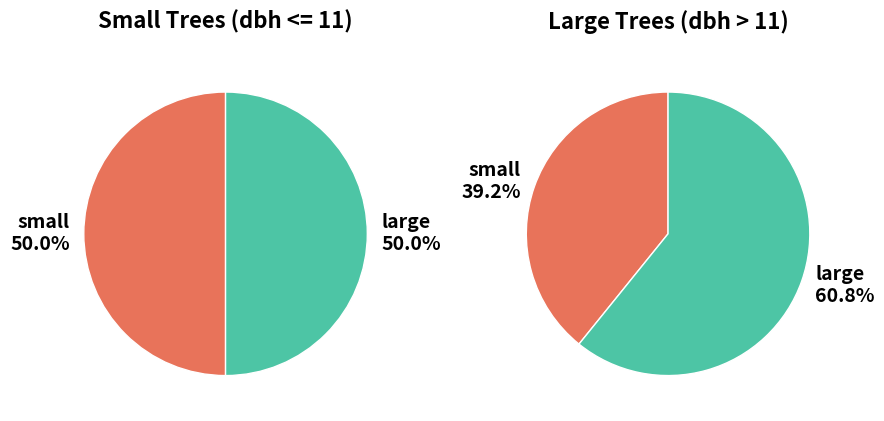

True or false: 4 accounts for 1% of the total.

False